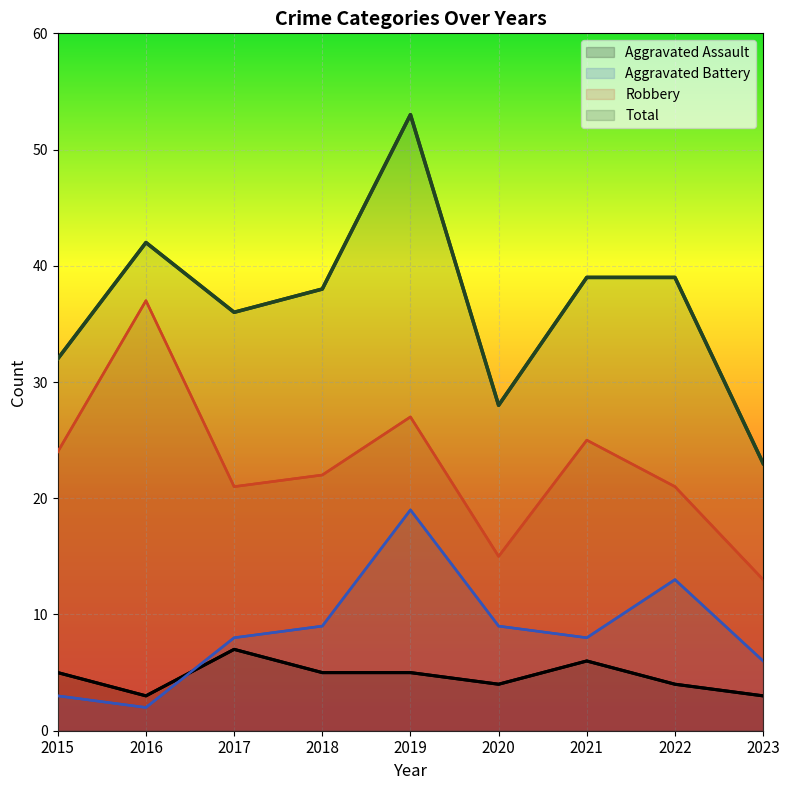

At which category is the sum across all series the highest?

2019